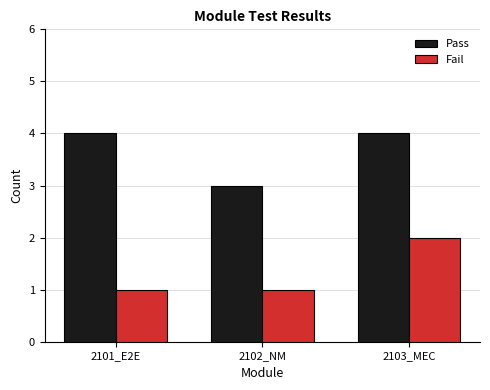

What is the minimum value for Fail?

1